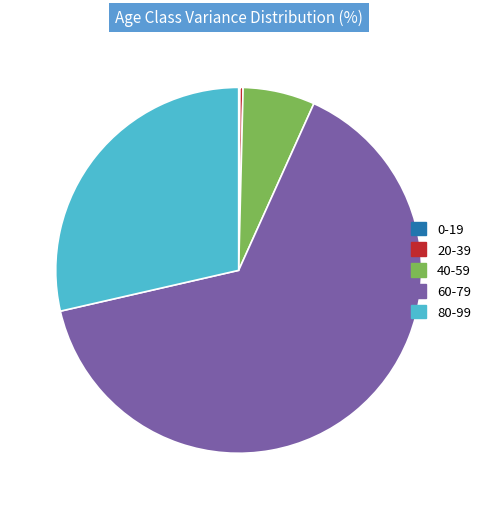

True or false: 60-79 accounts for 65% of the total.

True